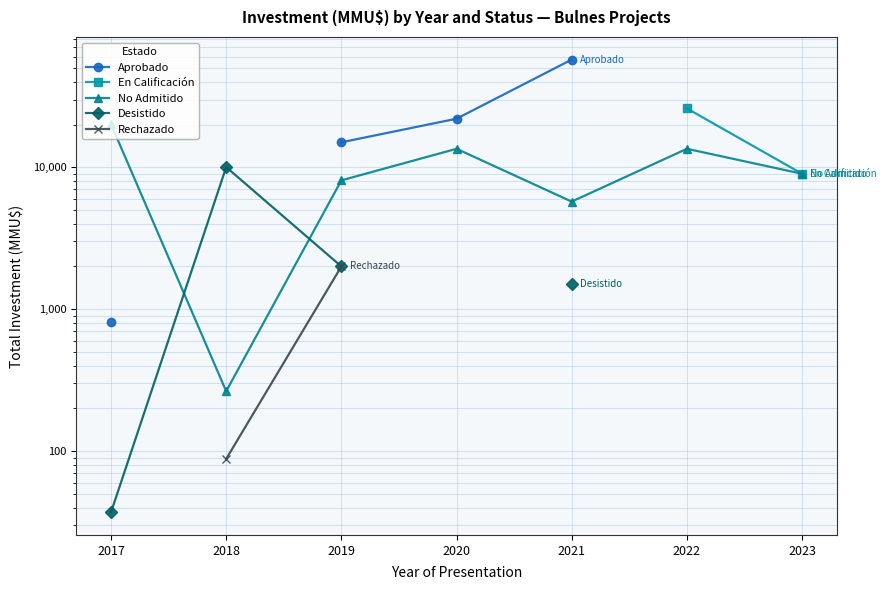

How many values in Rechazado are above zero?

2